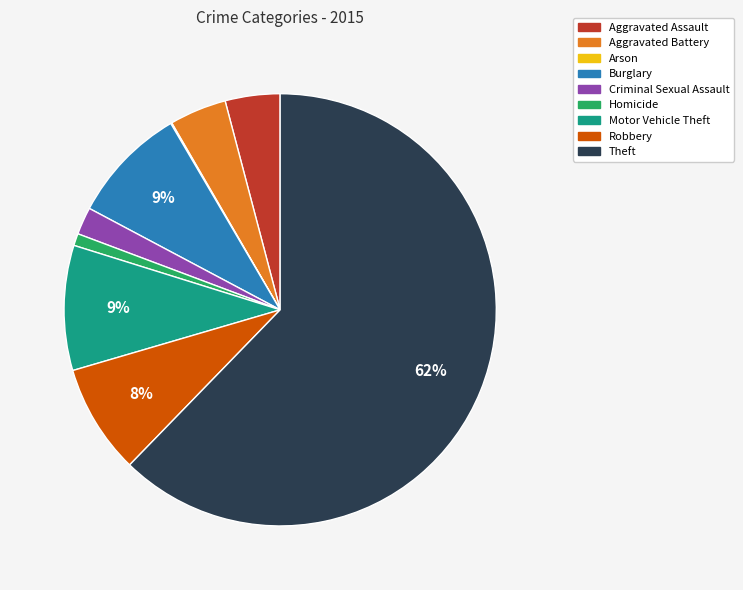

The Burglary slice represents 17% of the pie. True or false?

False